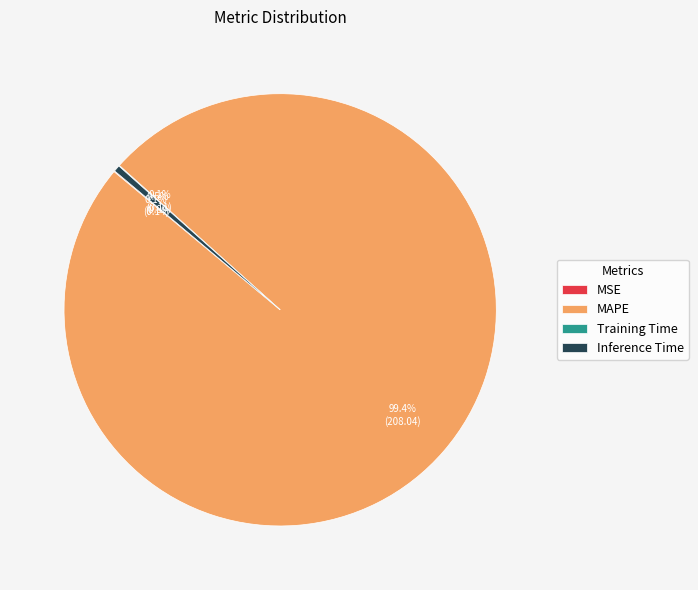

Which category accounts for the majority?

MAPE